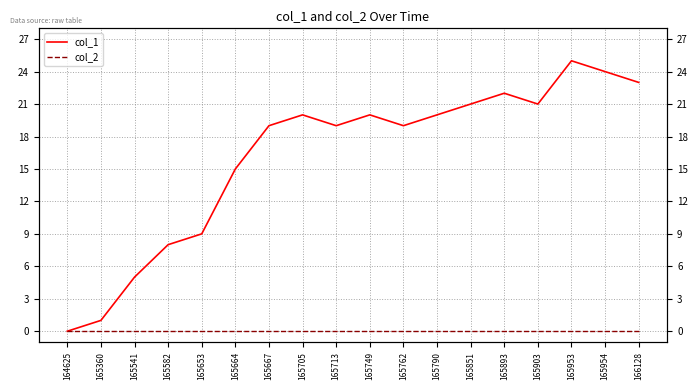

Where is the first local maximum for col_1?

165705